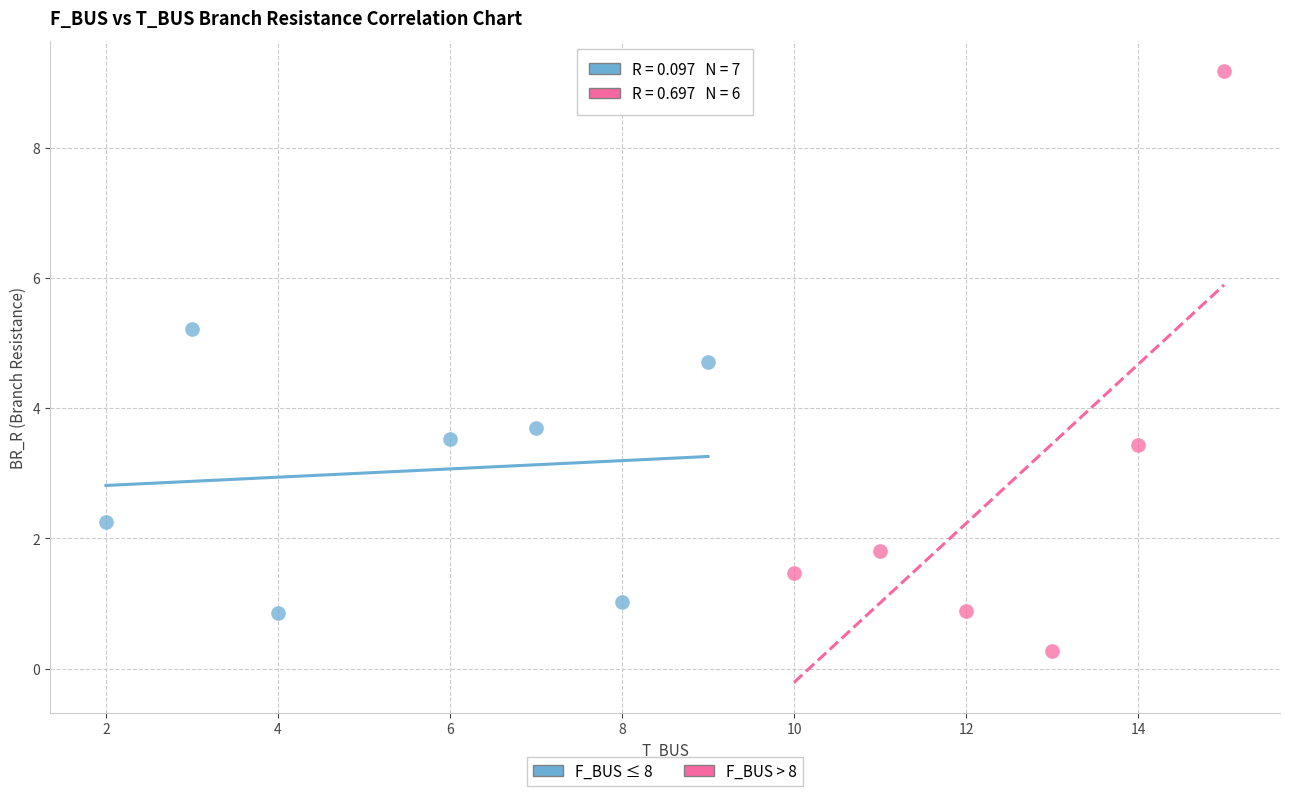

What are all the series names shown in the legend?

F_BUS ≤ 8, F_BUS > 8